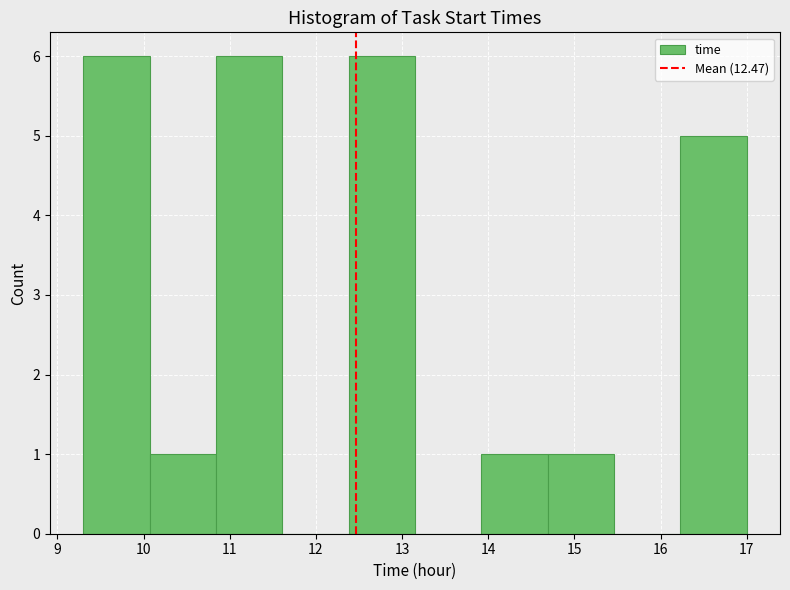

Reading left to right, transcribe this chart: for each bar, give the range it covers on the x-axis and its height. Neither the bar edges nor the heights are printed on the chart, so give them approximately, as read against the axes.

9.30 to 10.07: 6
10.07 to 10.84: 1
10.84 to 11.61: 6
11.61 to 12.38: 0
12.38 to 13.15: 6
13.15 to 13.92: 0
13.92 to 14.69: 1
14.69 to 15.46: 1
15.46 to 16.23: 0
16.23 to 17.00: 5